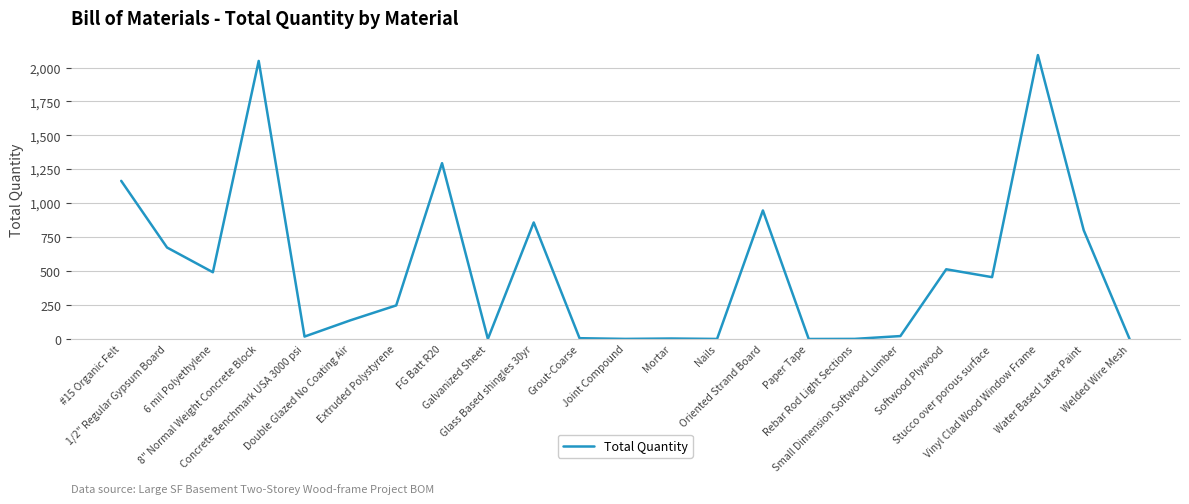

What is the greatest value displayed?

2091.5